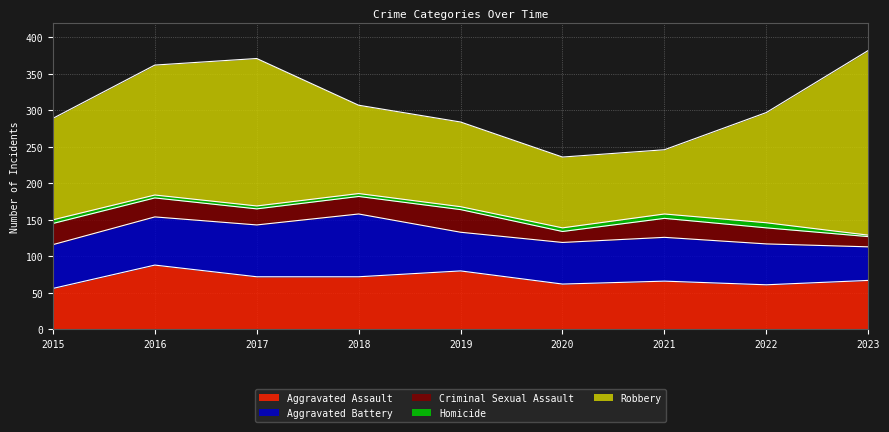

Rank the series by their maximum value, from highest to lowest.

Robbery, Aggravated Assault, Aggravated Battery, Criminal Sexual Assault, Homicide